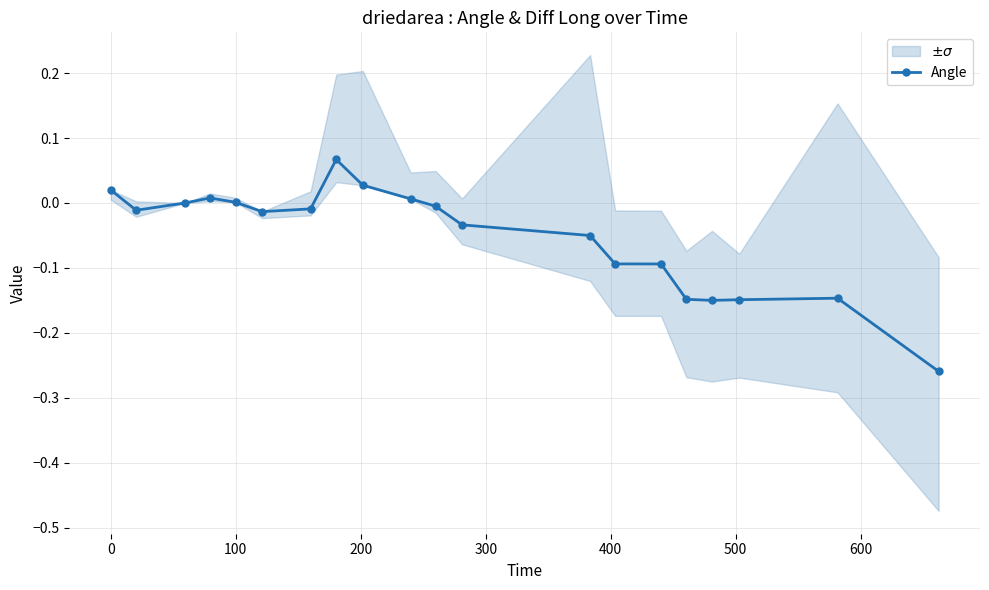

How many lines are shown in the chart?

1